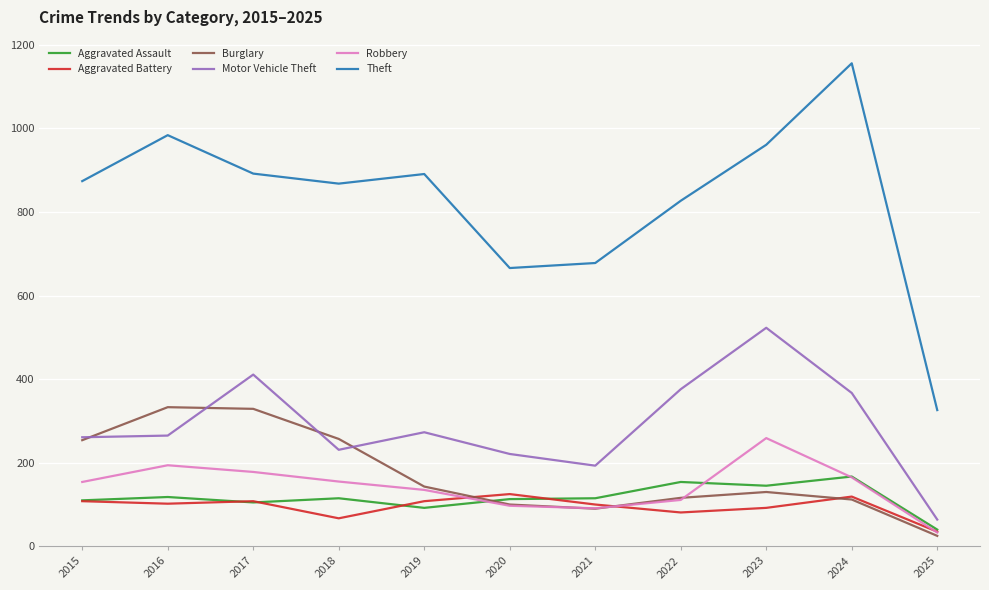

Read the Aggravated Battery value at 2022.

81